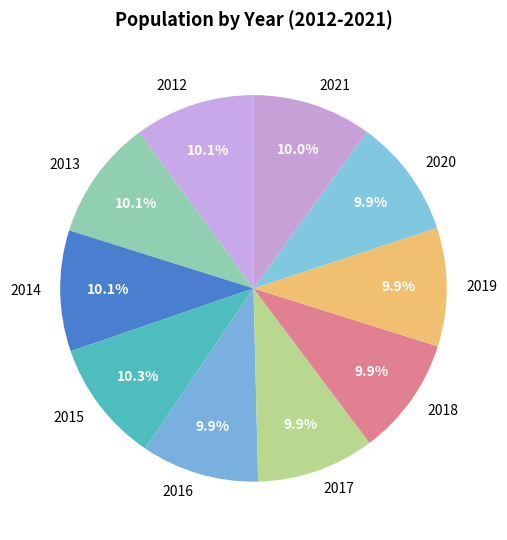

True or false: 2014 accounts for 10% of the total.

True